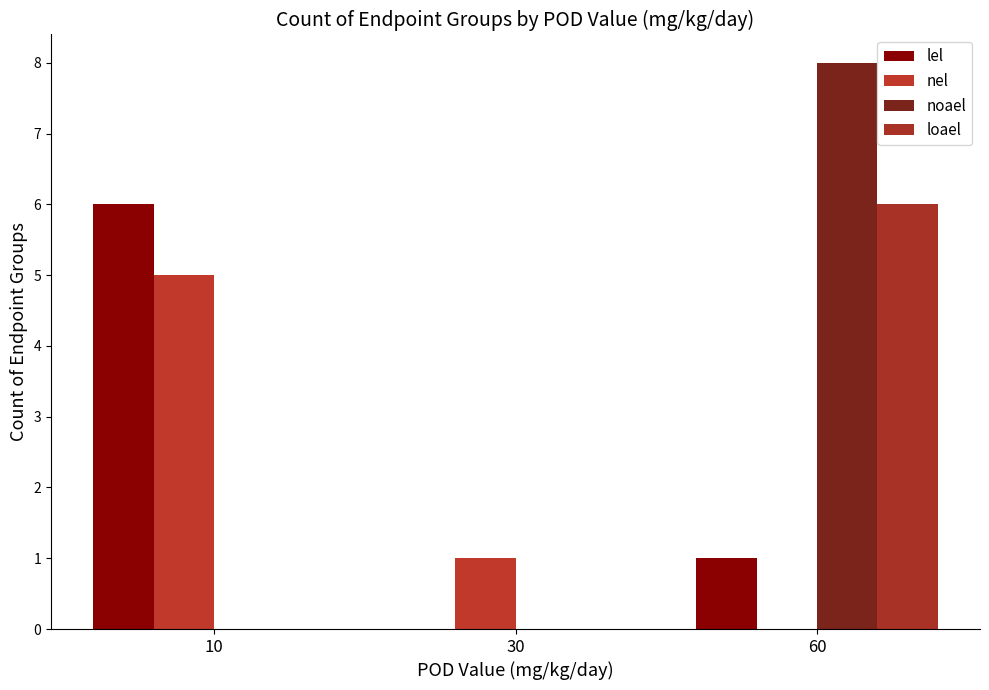

At 60, list the series in order from smallest to largest.

nel, lel, loael, noael